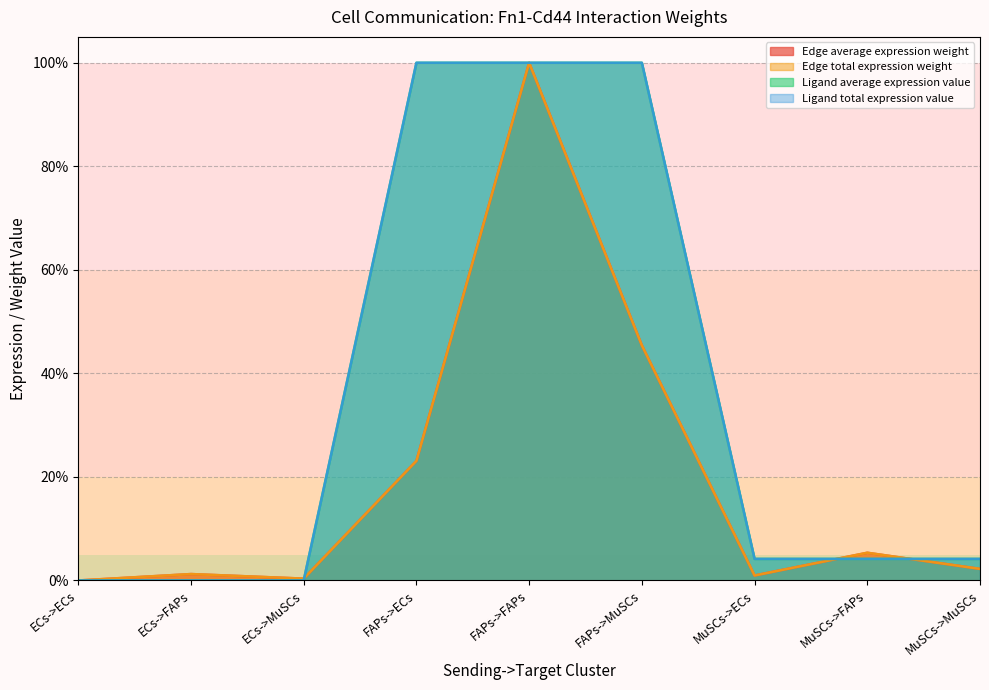

What position from the right is FAPs->MuSCs?

4